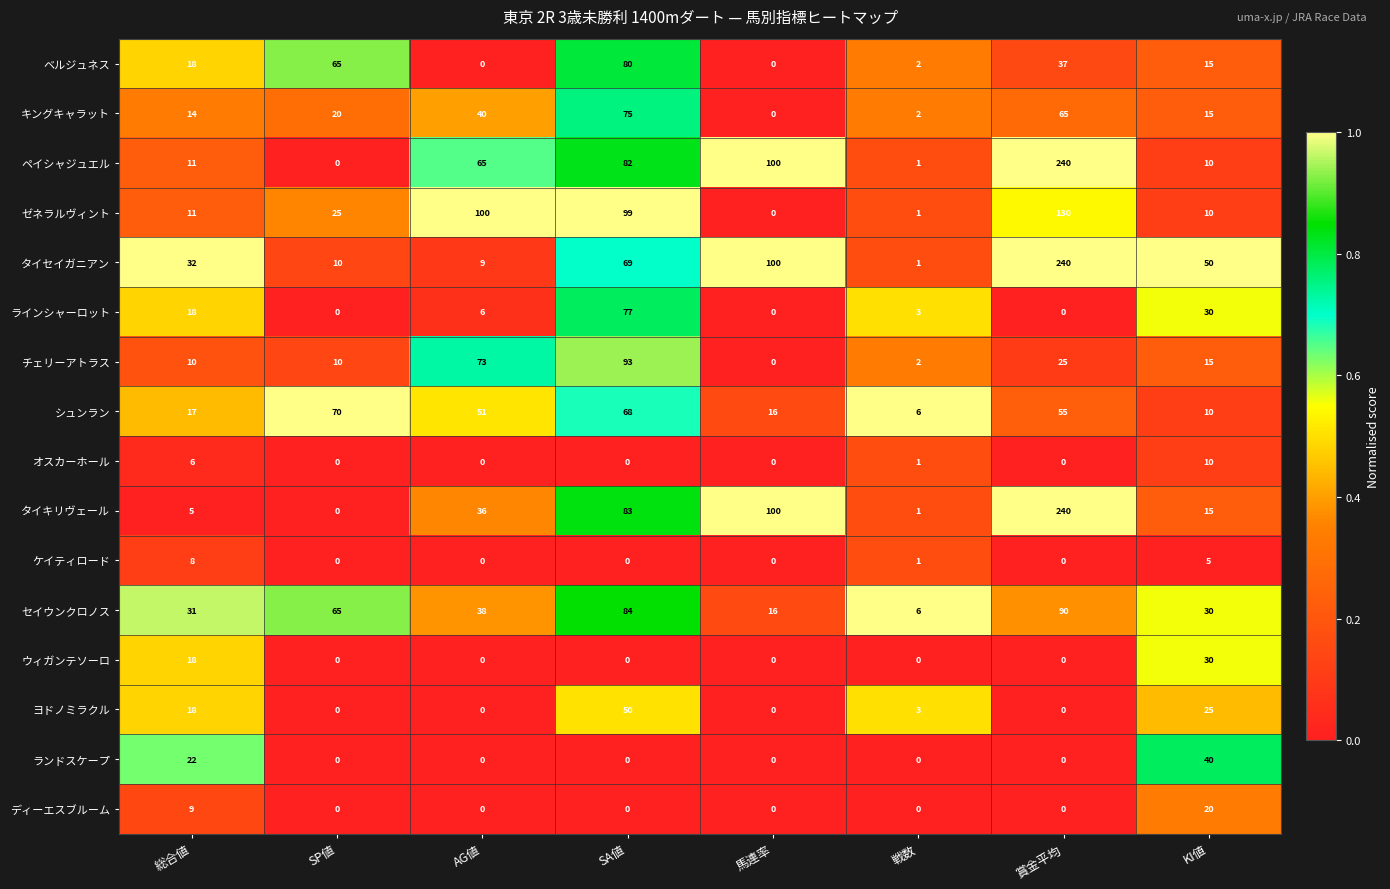

The ゼネラルヴィント series shows 133 at SA値. True or false?

False